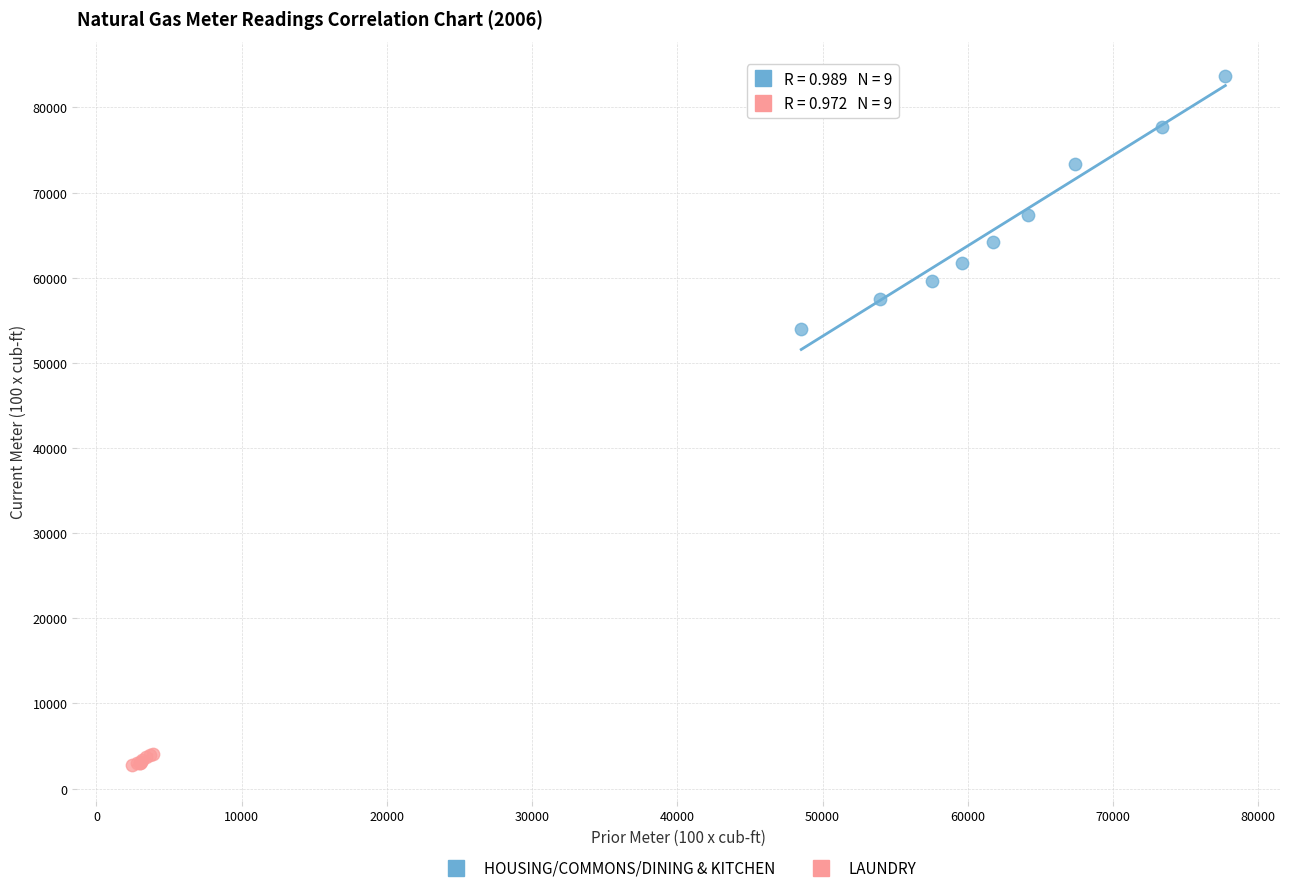

Which series reaches the minimum Y coordinate?

LAUNDRY